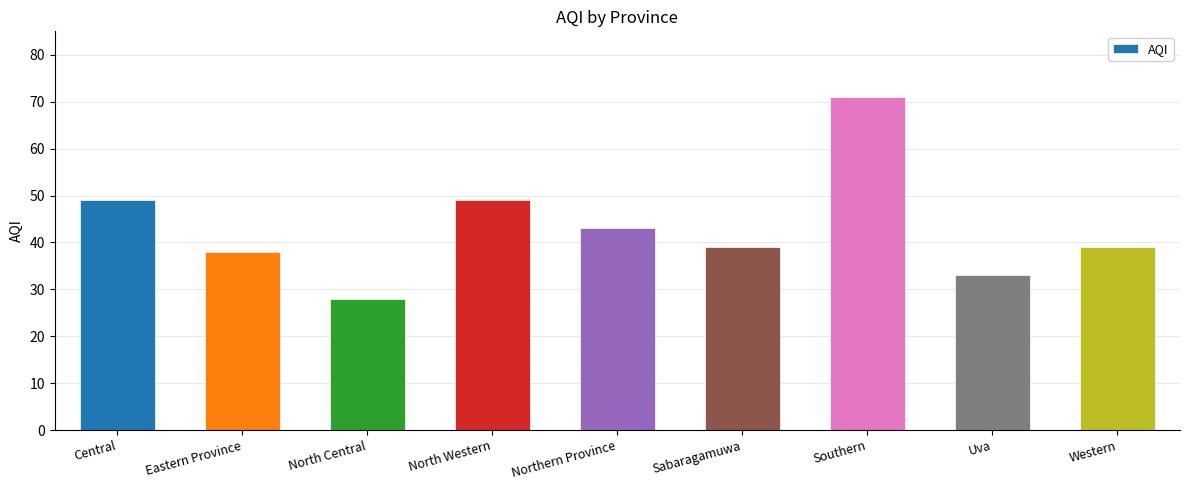

What is the approximate value at Northern Province, to the nearest 5?

45